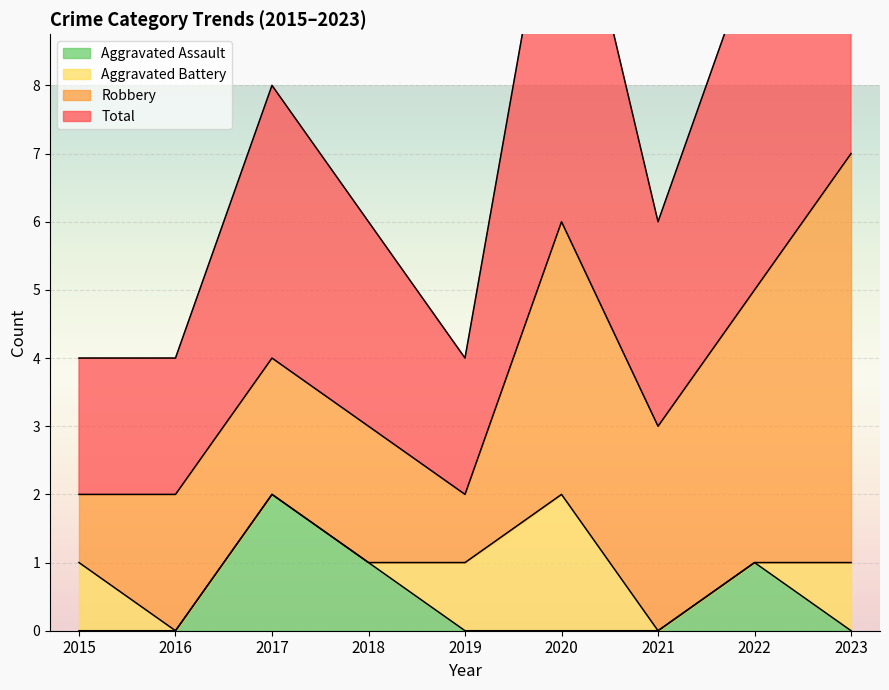

Count the Aggravated Assault values in the range 0 to 1.

8